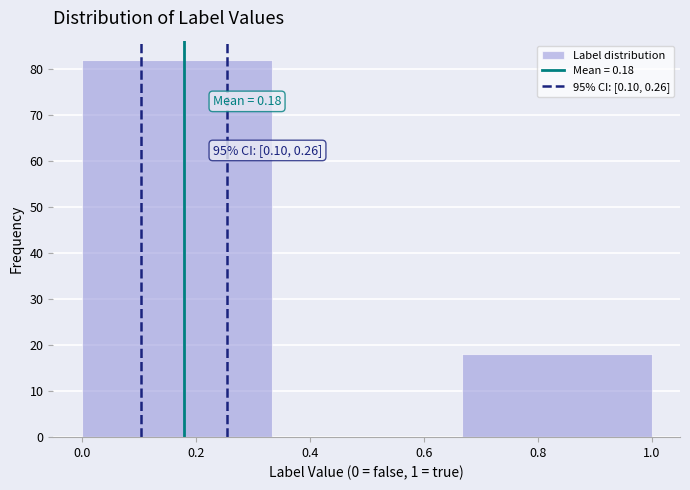

Which range on the x-axis has the tallest bar?

0.00 to 0.34